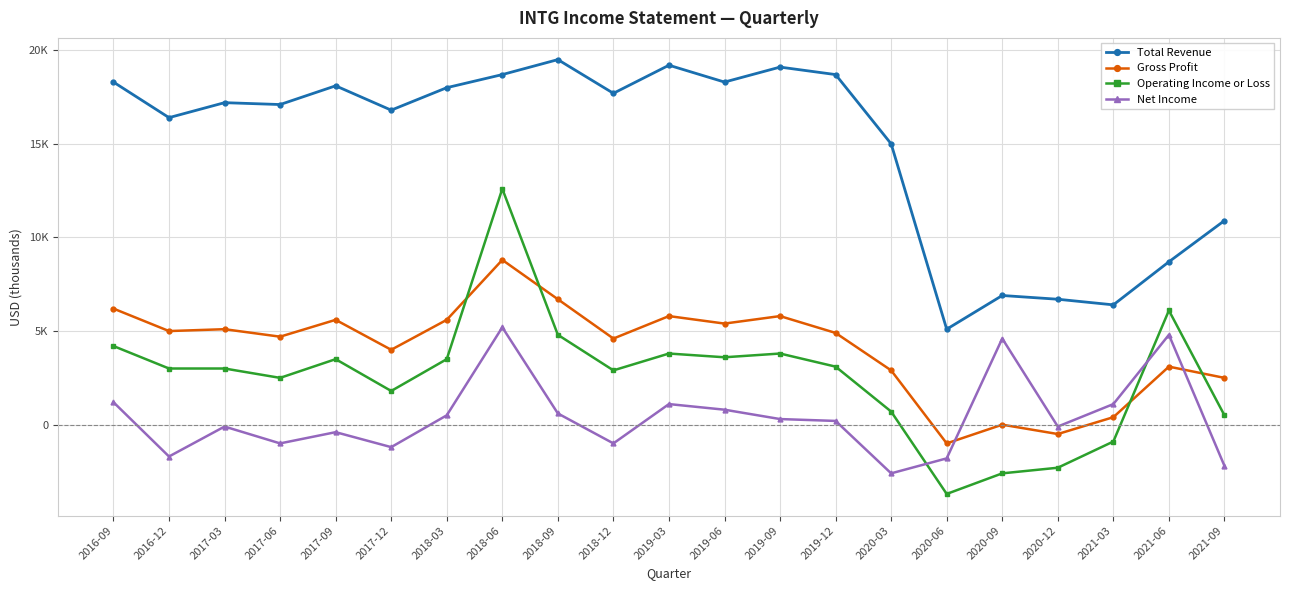

Does the chart display data point markers on the line(s)?

Yes